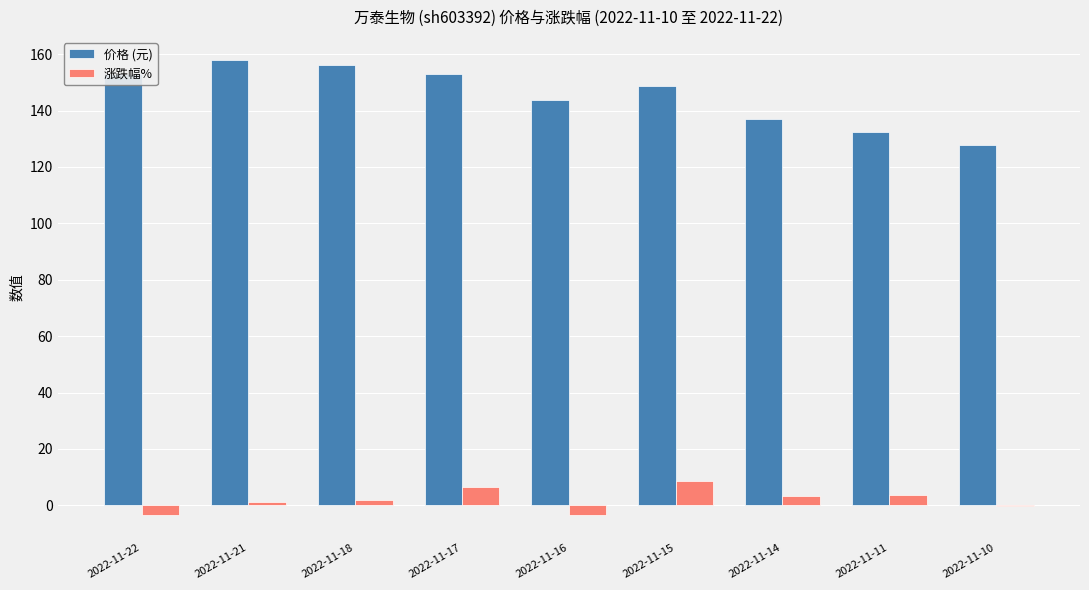

Which series has the largest total across all categories?

价格 (元)